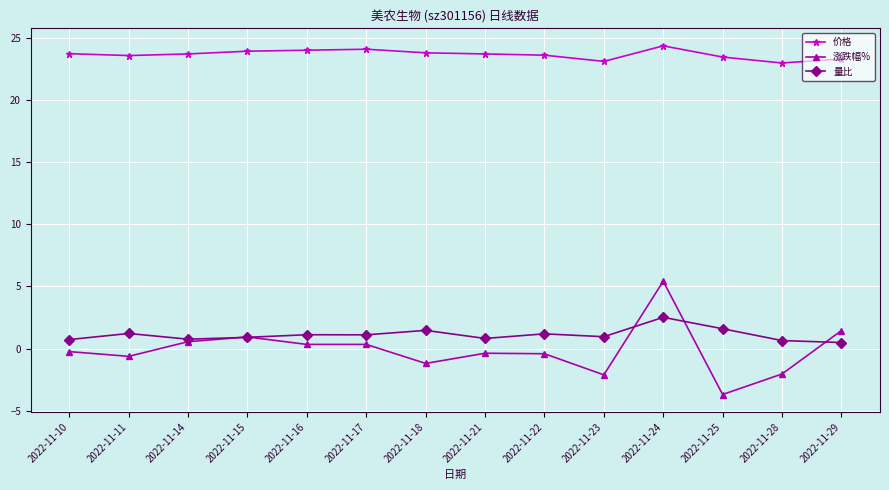

At 2022-11-16, list the series in order from smallest to largest.

涨跌幅%, 量比, 价格